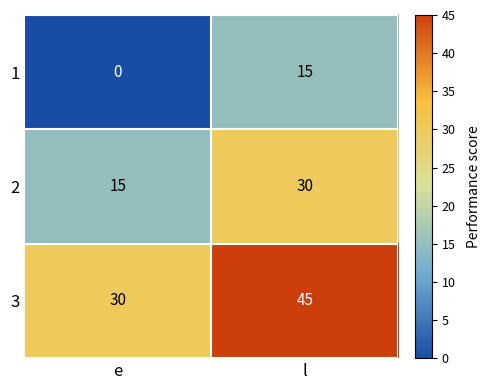

What is the difference between the maximum and minimum values in the 2 series?

15